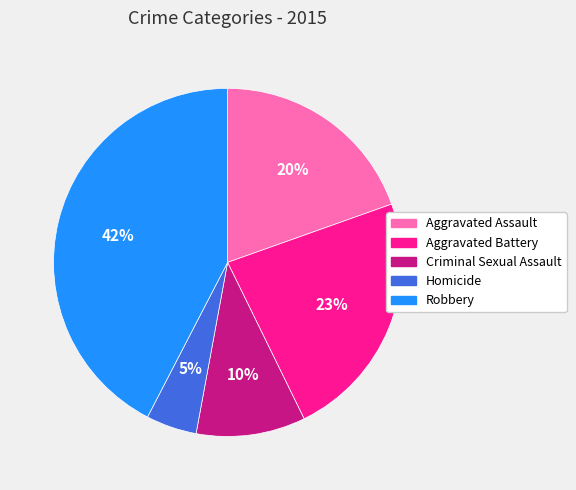

Approximately how many times larger is the value at Criminal Sexual Assault compared to Robbery?

0.2